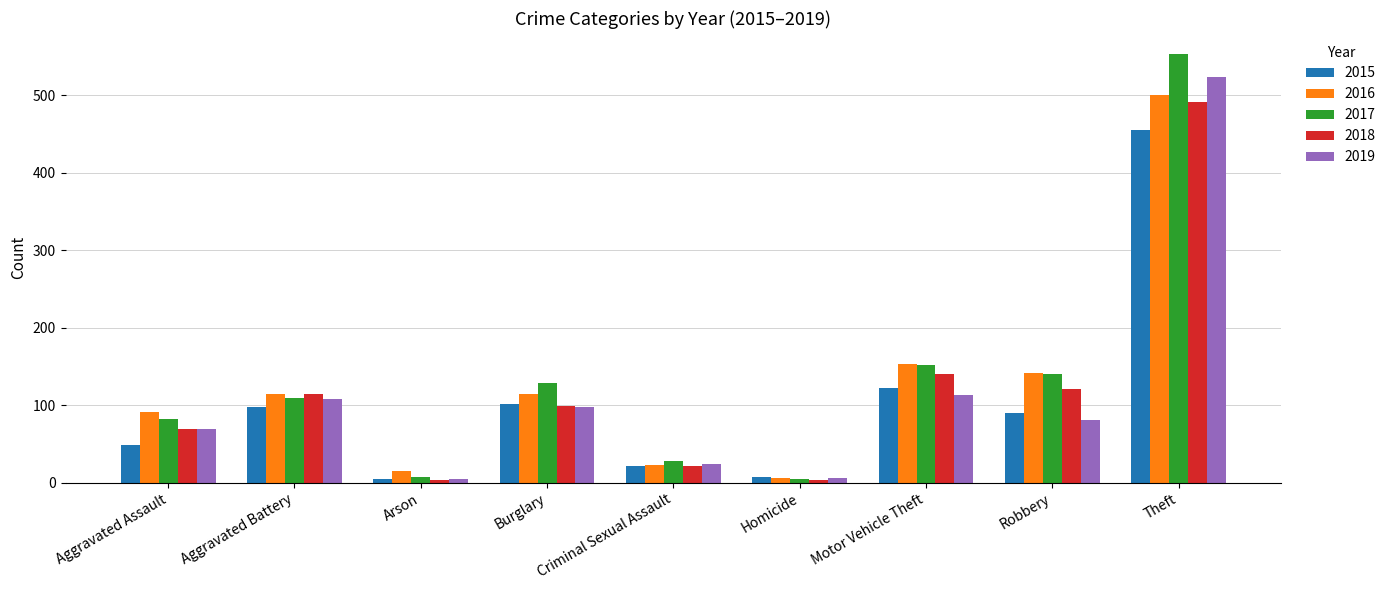

What is the difference between the maximum and minimum values in the 2018 series?

487